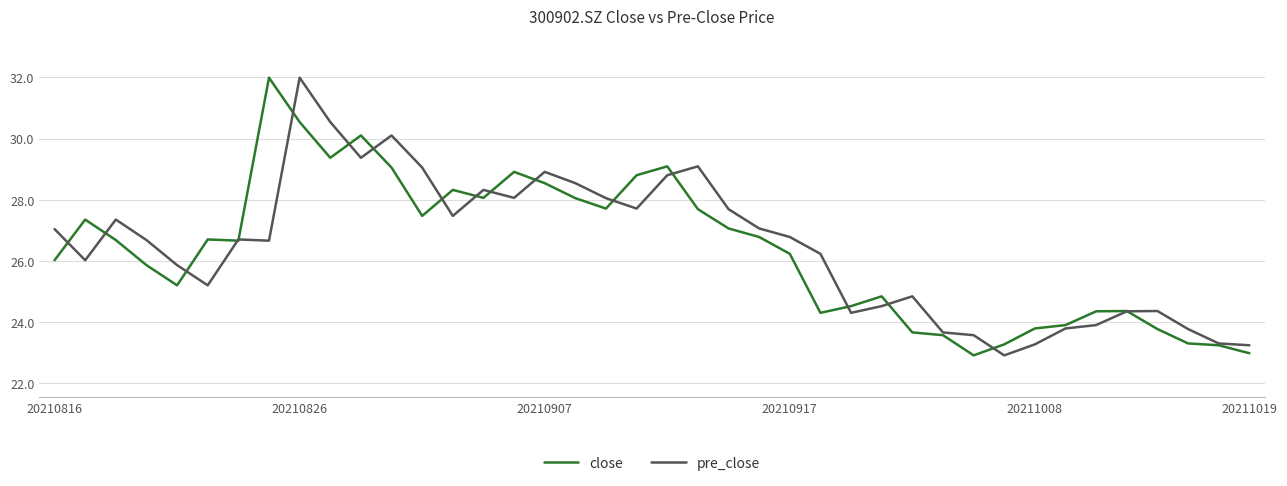

What is the greatest value displayed?

32.0